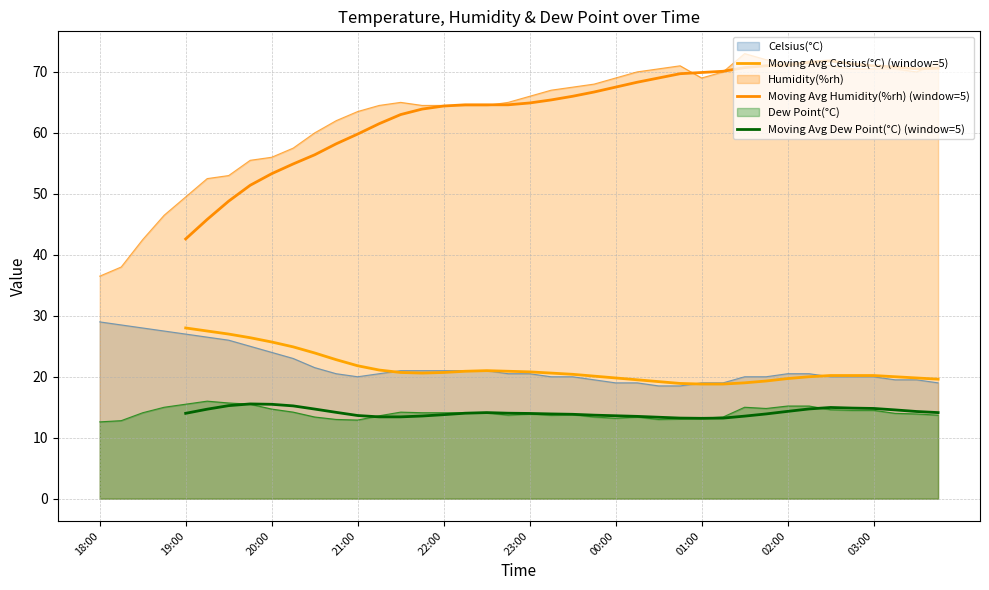

True or false: Moving Avg Celsius(°C) (window=5) and Moving Avg Dew Point(°C) (window=5) intersect in this chart.

False